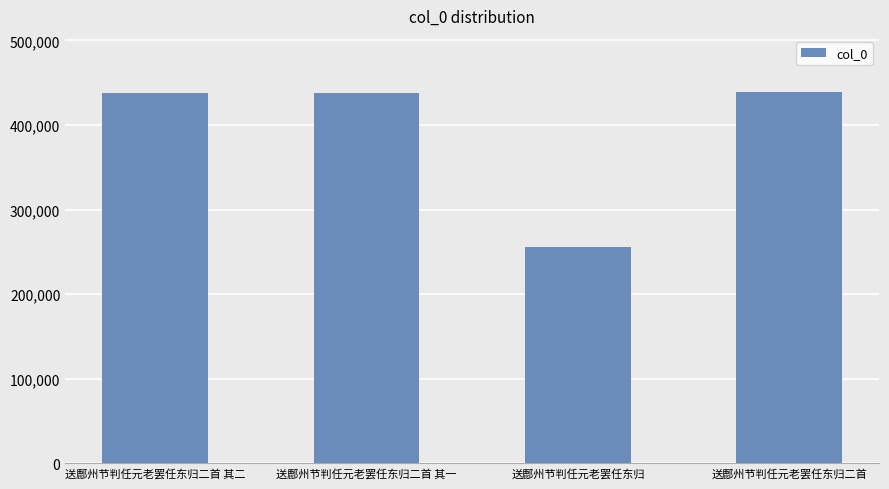

Is it true that the value at 送鄜州节判任元老罢任东归二首 其二 is 584556?

False